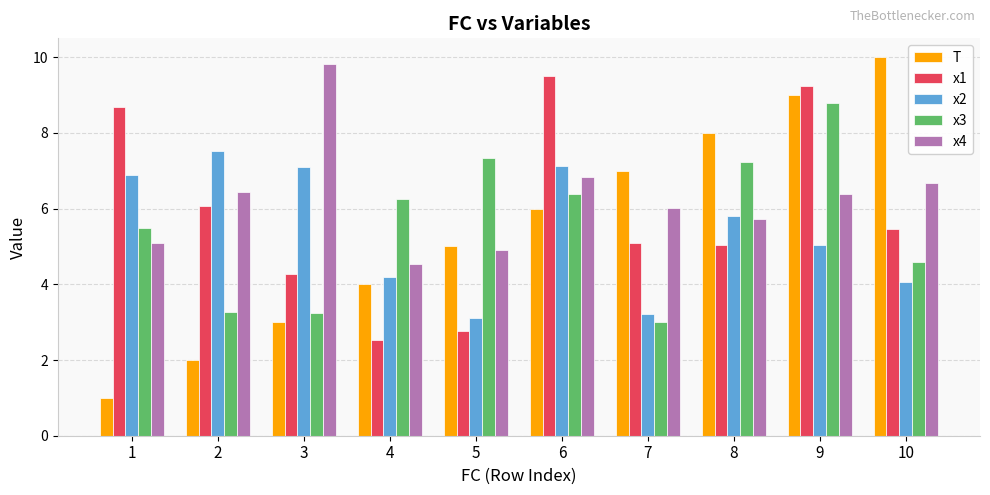

Which series has the largest total across all categories?

x4